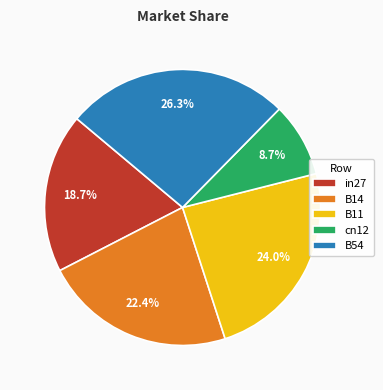

Which slice is the smallest?

cn12